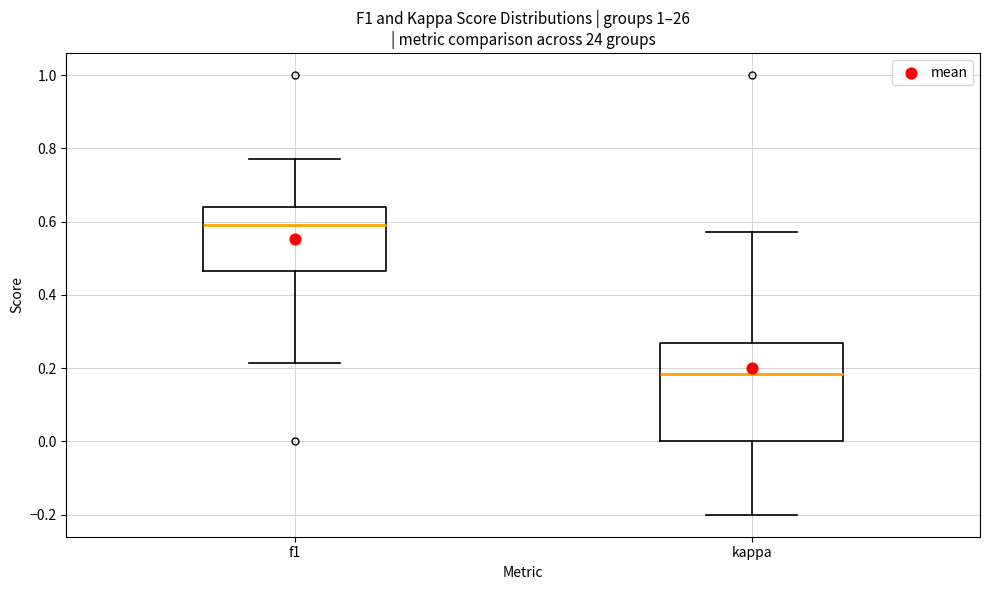

Which box's median line is the lowest?

kappa